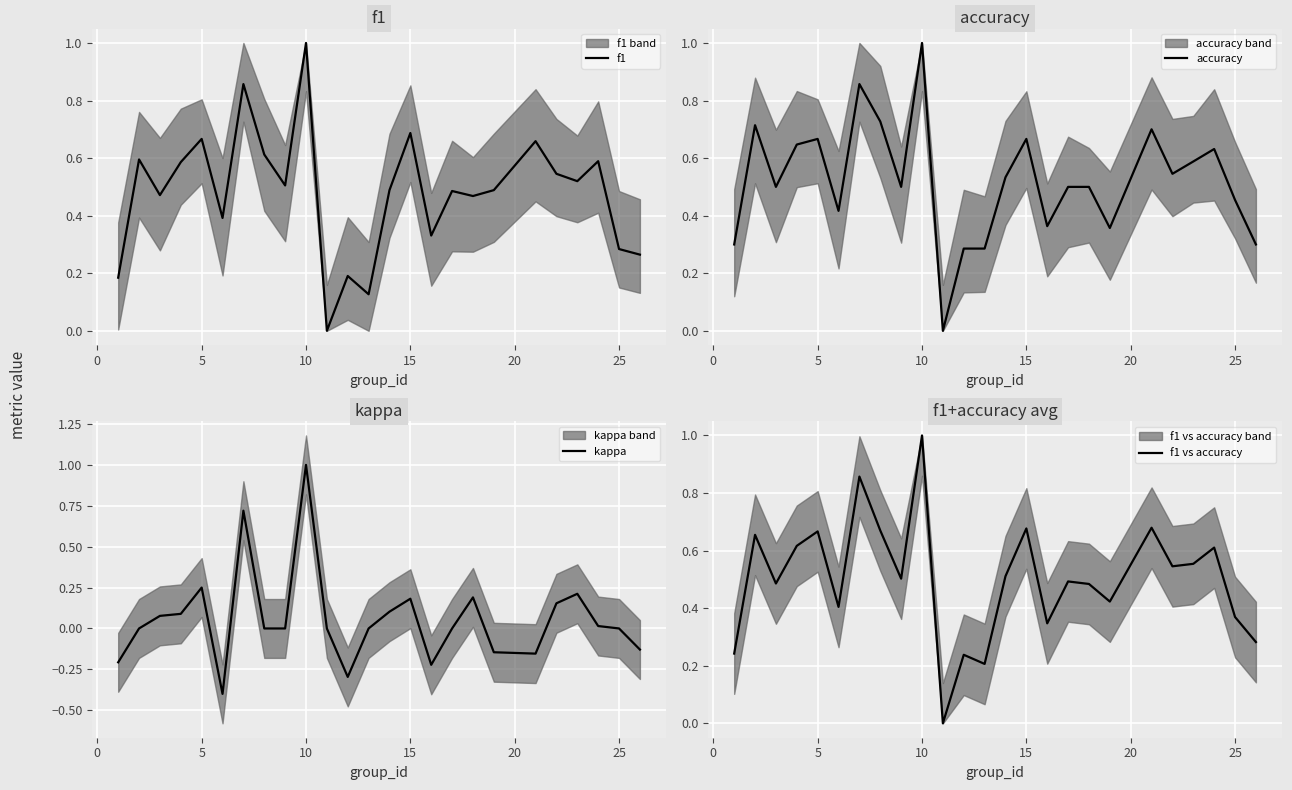

How many distinct data groups are displayed?

4